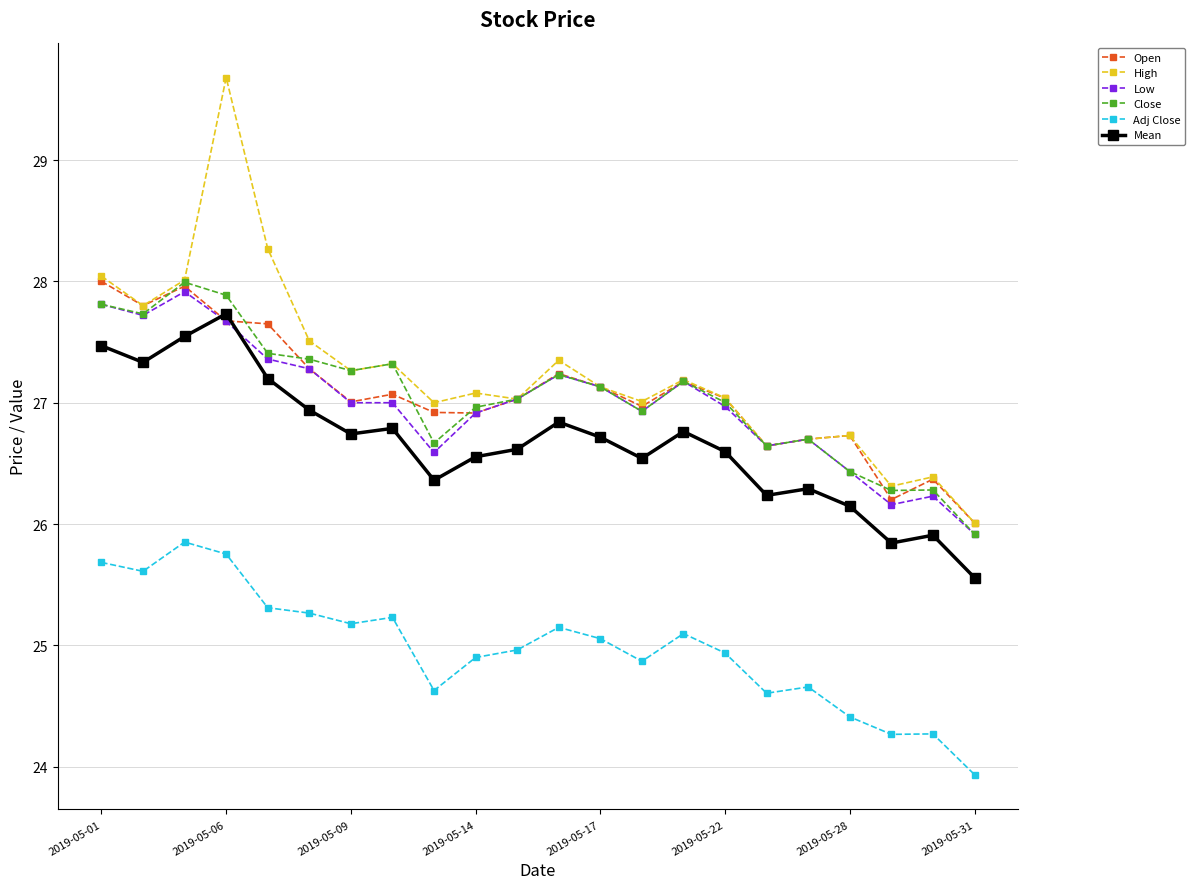

What is the sum of all Mean values?

586.7